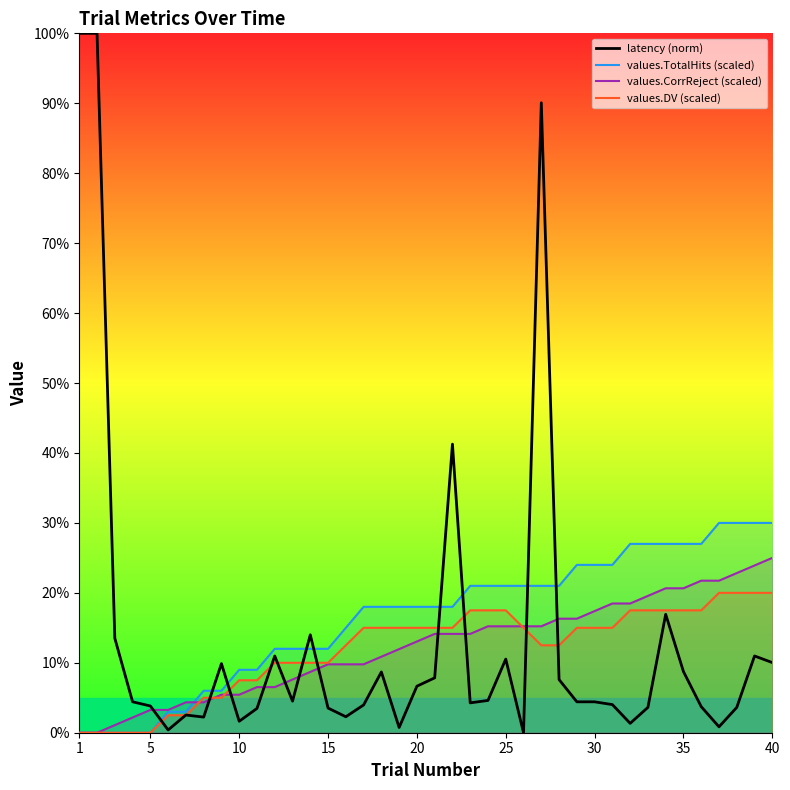

What are all the series names shown in the legend?

latency (norm), values.TotalHits (scaled), values.CorrReject (scaled), values.DV (scaled)